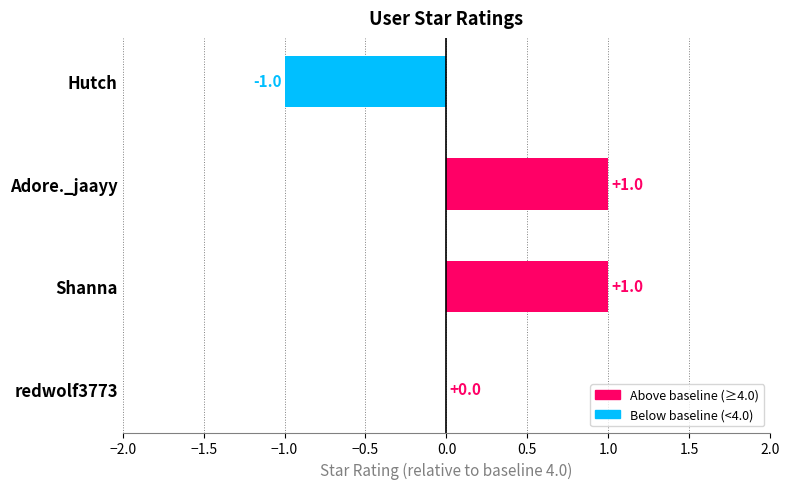

What is the maximum value shown in the chart?

1